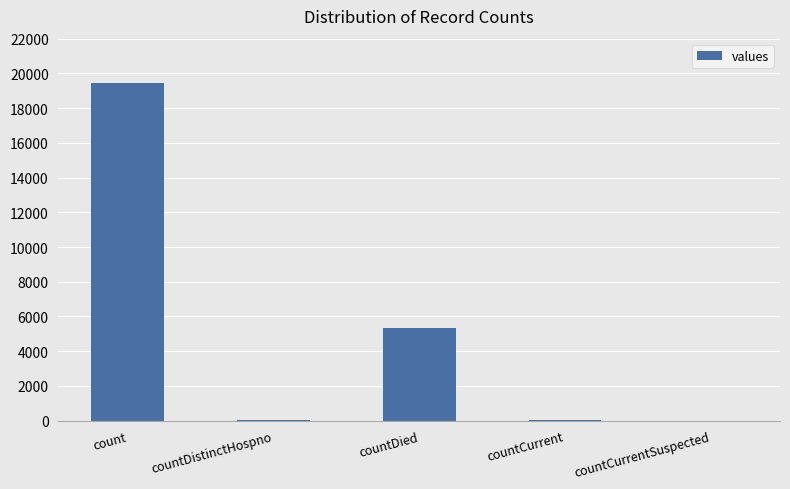

What is the difference between the values at count and countDistinctHospno?

19382